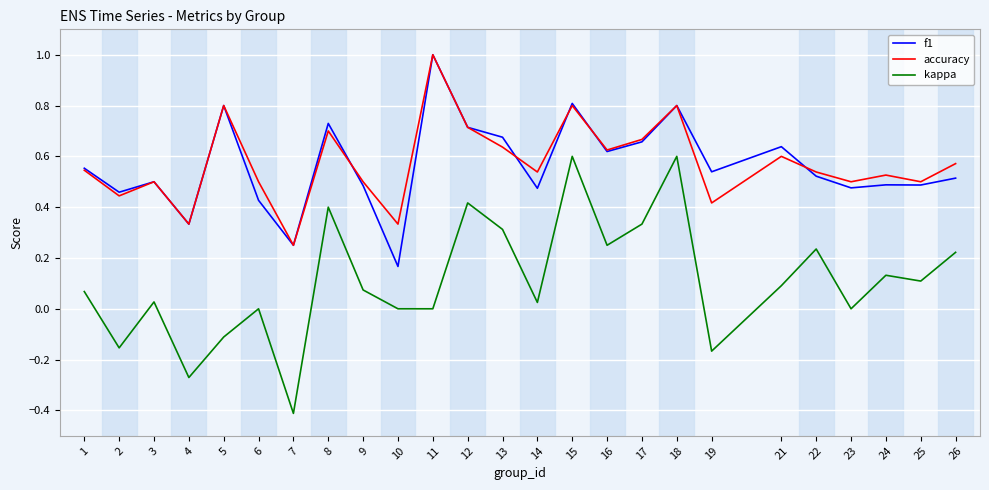

Is it true that f1 equals 0.7 at 11?

False